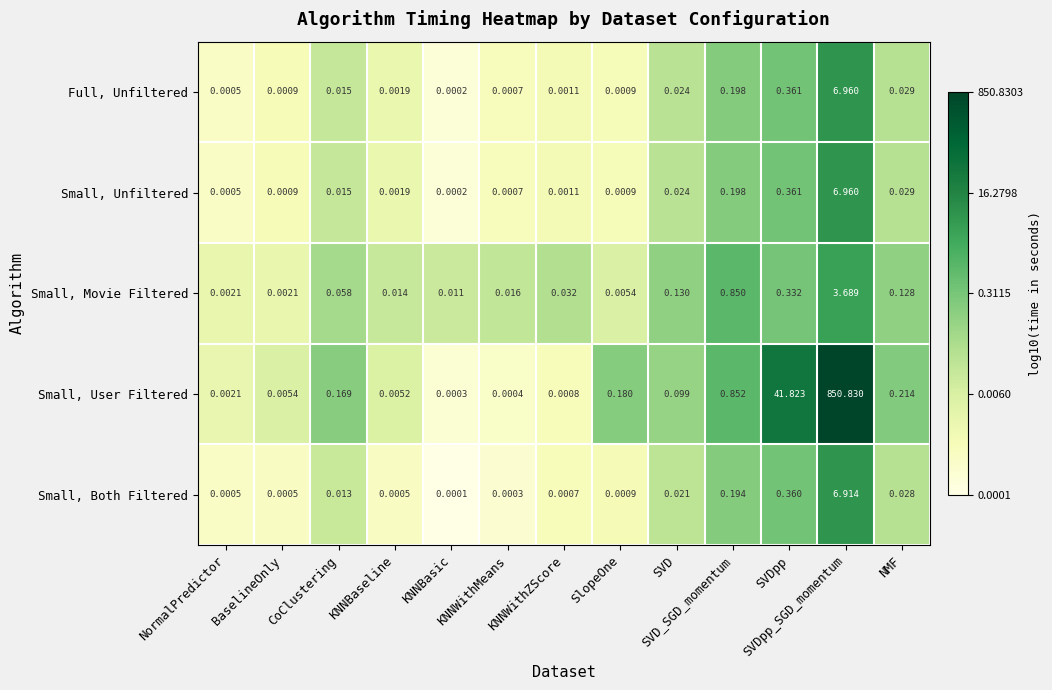

Which series has the largest range (max minus min)?

Small, User Filtered